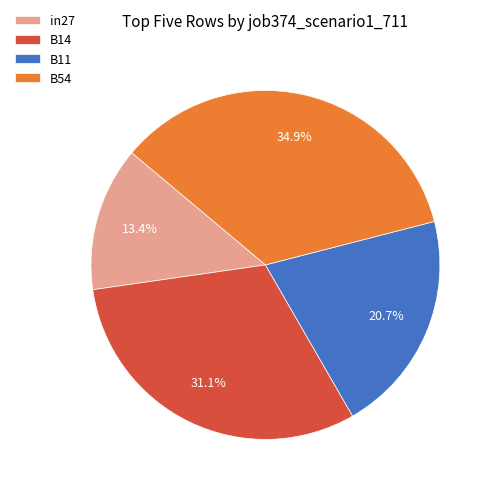

What is the smallest slice in the pie chart?

in27